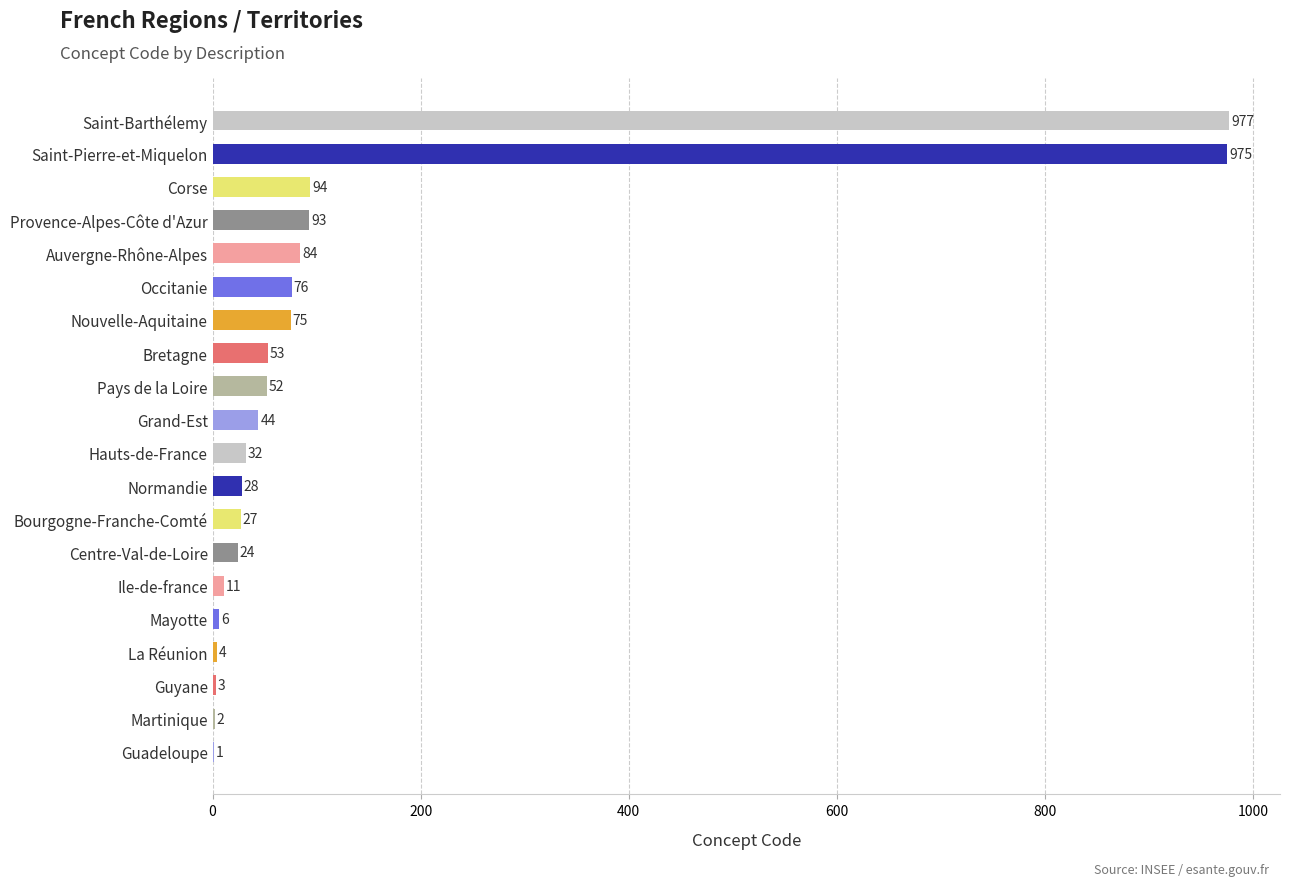

Does the chart contain stacked bars?

No